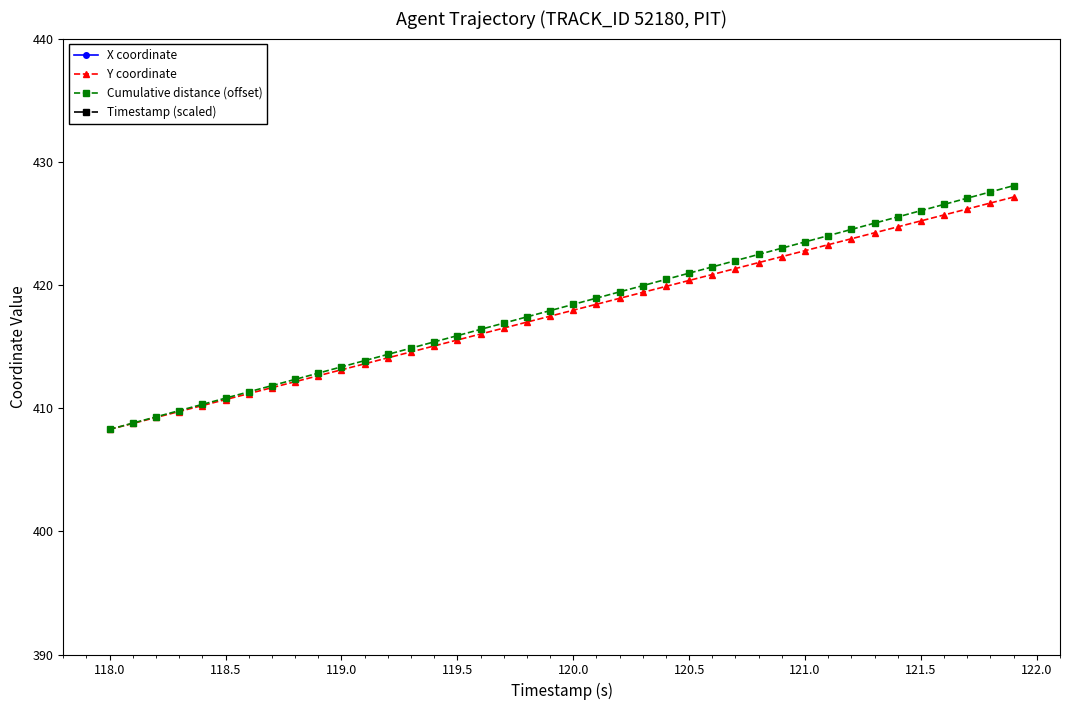

What is the lowest value of the Y coordinate series?

408.3